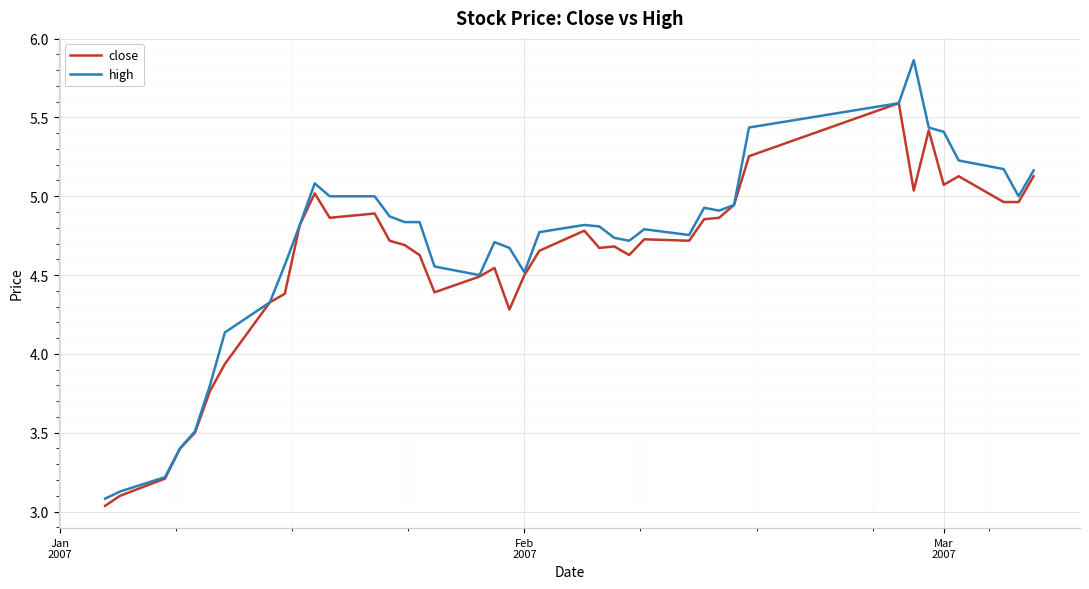

What is the lowest value of the high series?

3.1